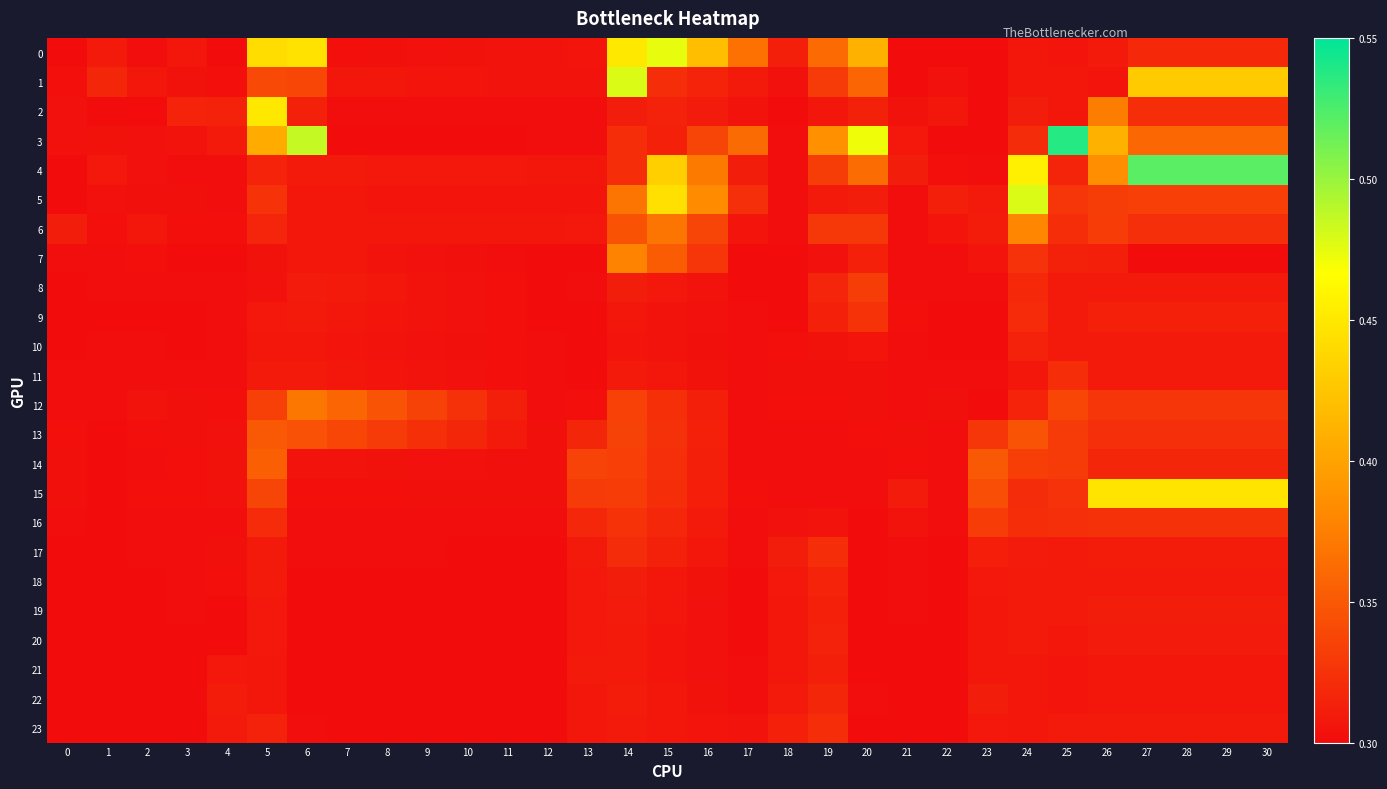

Which series has the widest spread of values?

3